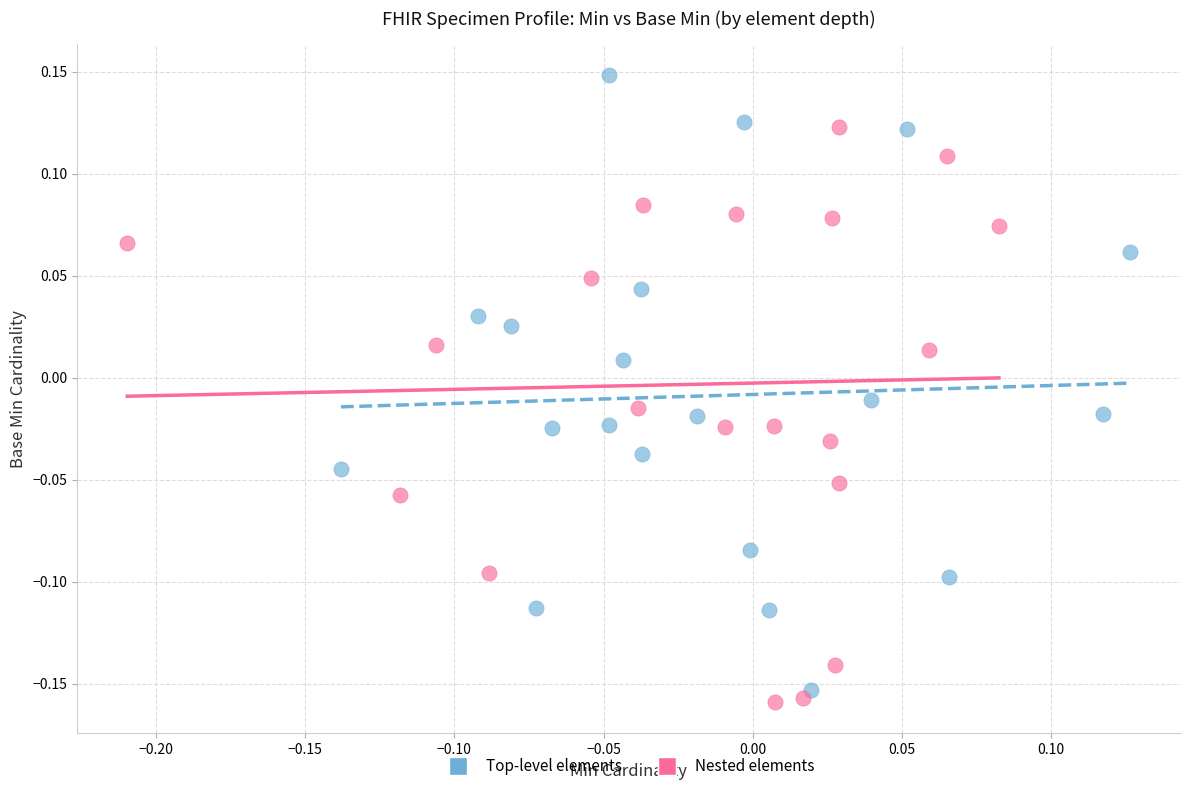

Which series contains the highest Y value?

Top-level elements